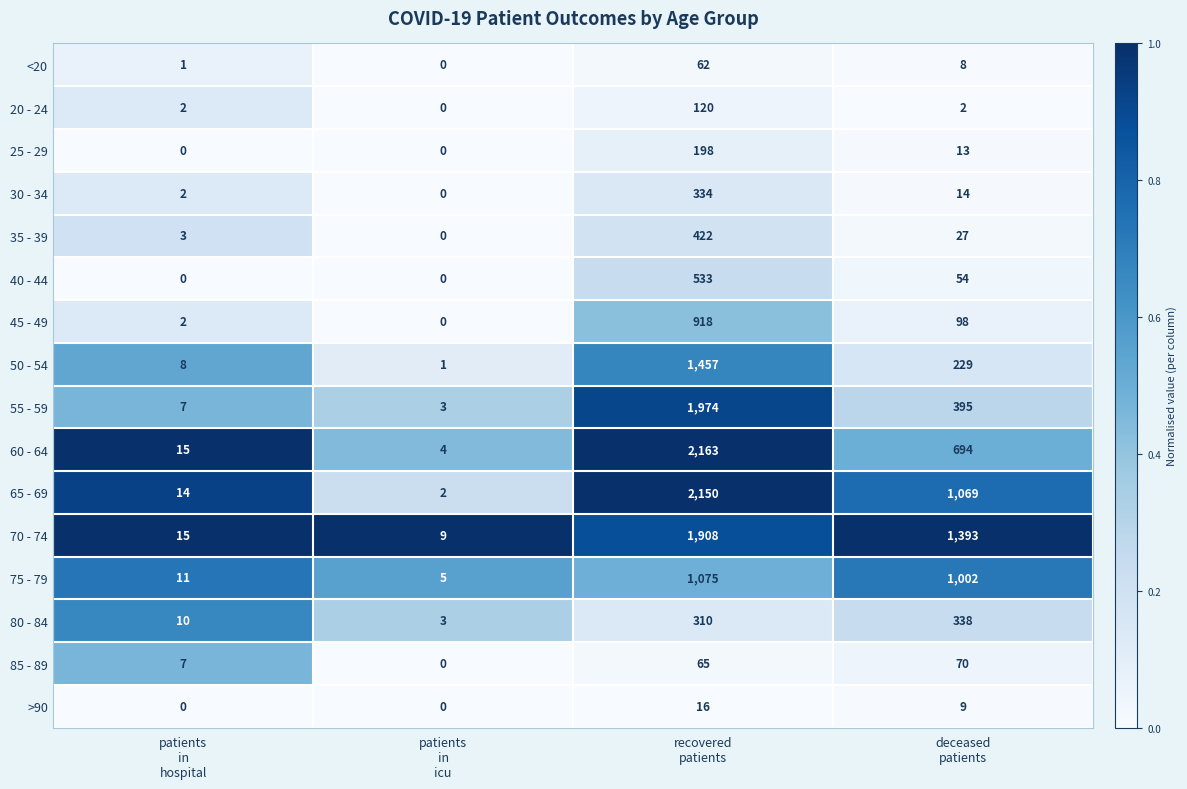

What is the difference between the maximum and minimum values in the <20 series?

62